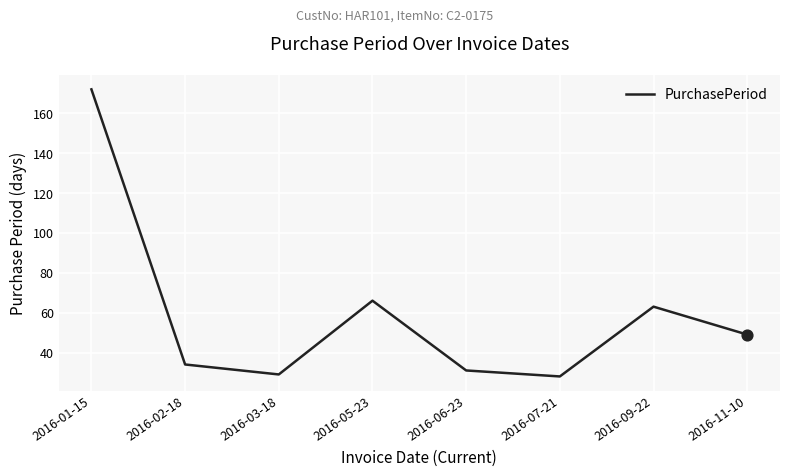

Approximately how many times larger is the value at 2016-02-18 compared to 2016-09-22?

0.5